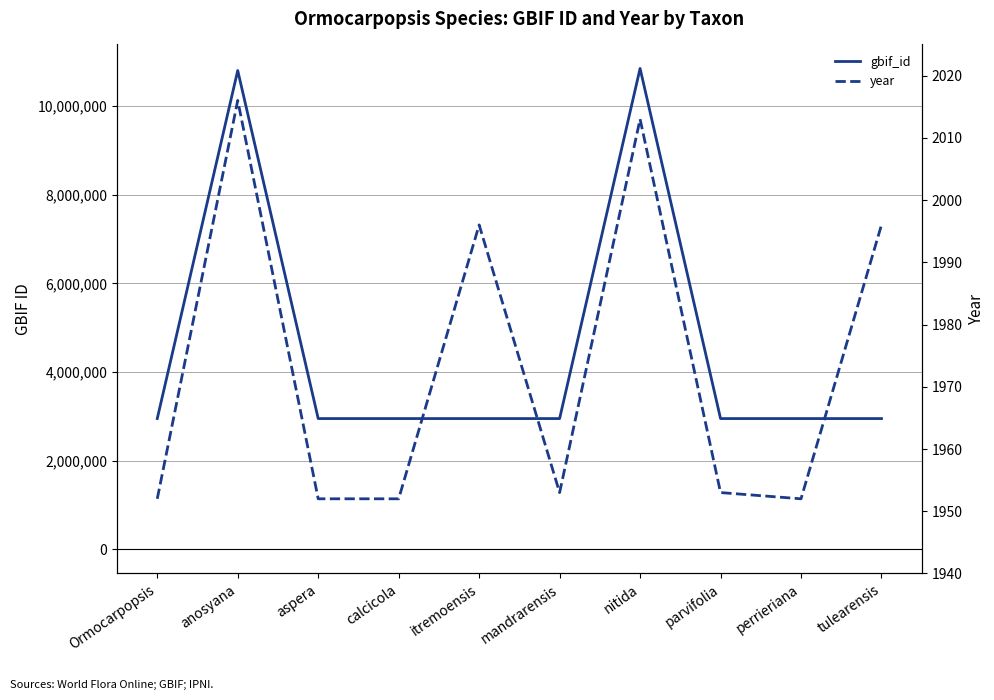

At which label does year first exceed 1953?

anosyana